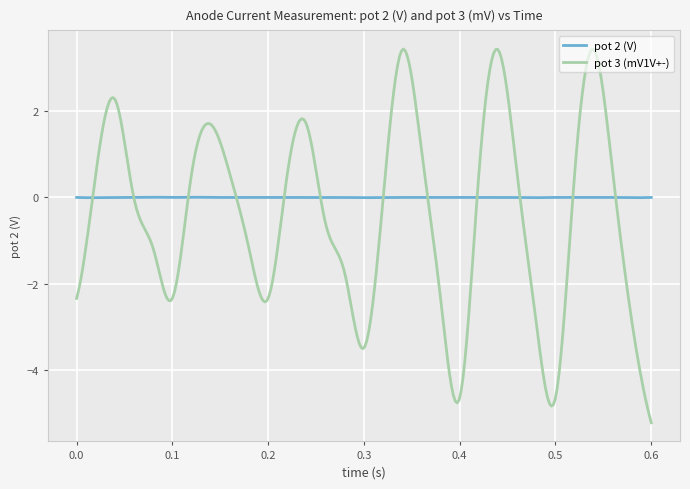

Rank the series by their average value, from highest to lowest.

pot 2 (V), pot 3 (mV1V+-)